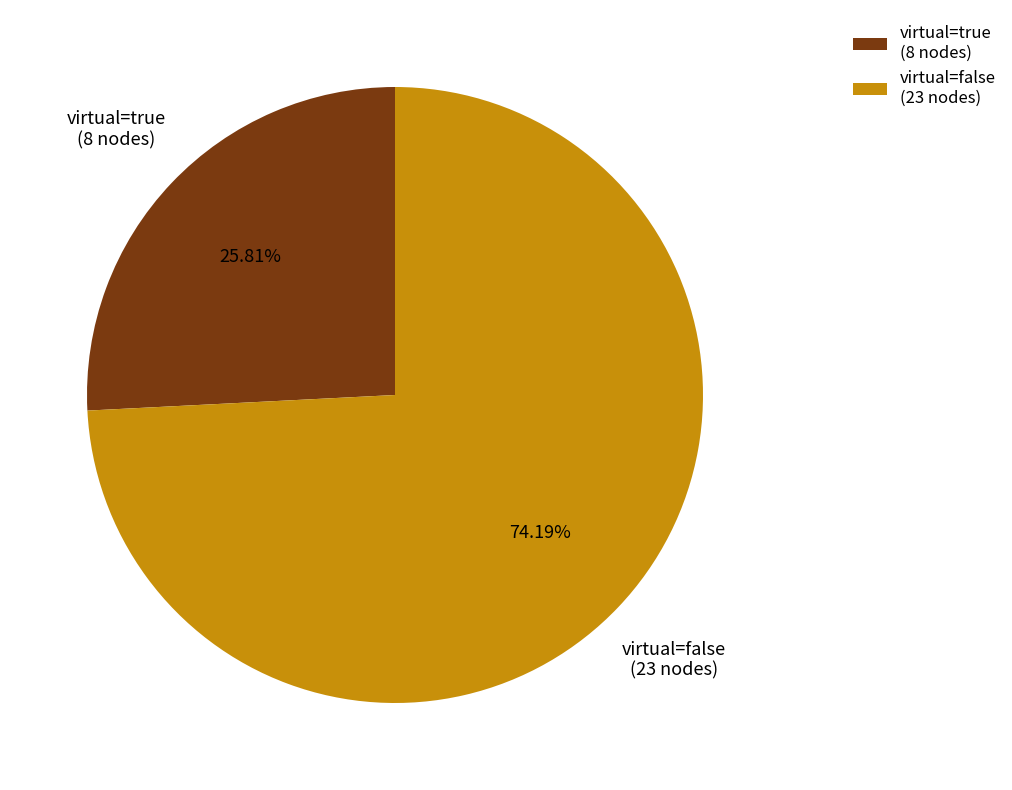

What is the majority slice?

virtual=false (23 nodes)